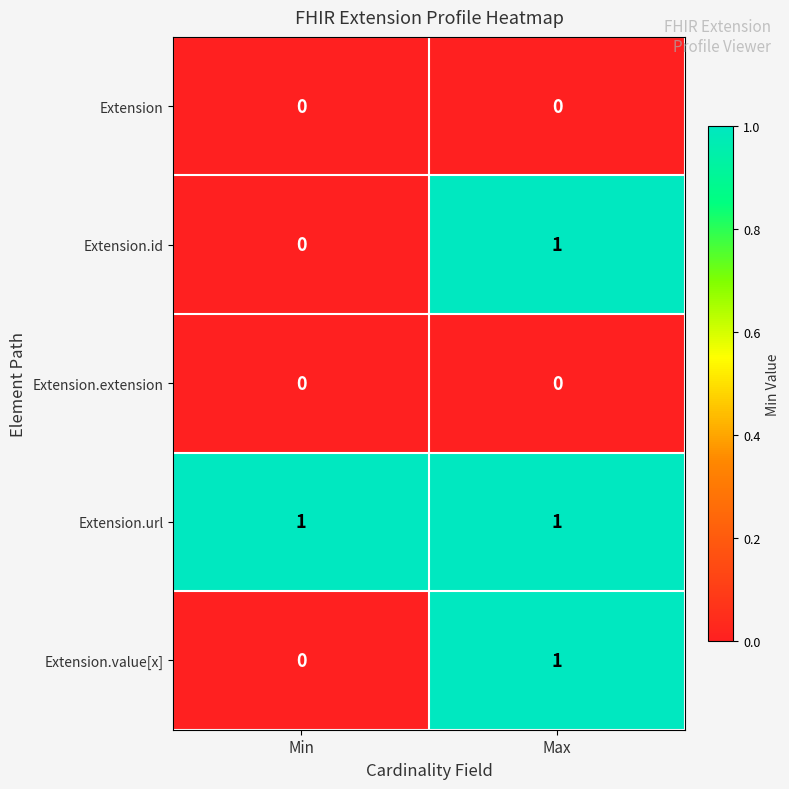

At which label does Extension.id reach its minimum?

Min